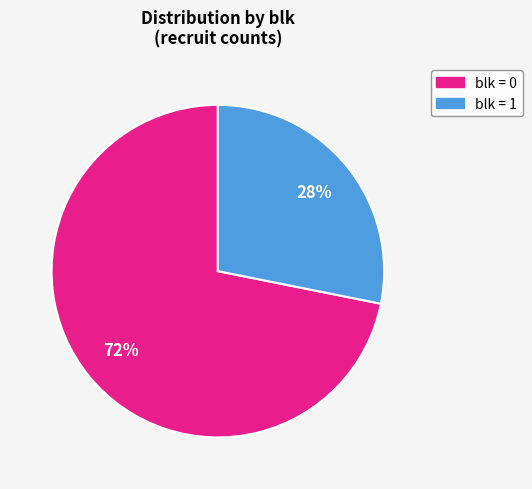

Which slice represents more than half of the pie?

blk = 0